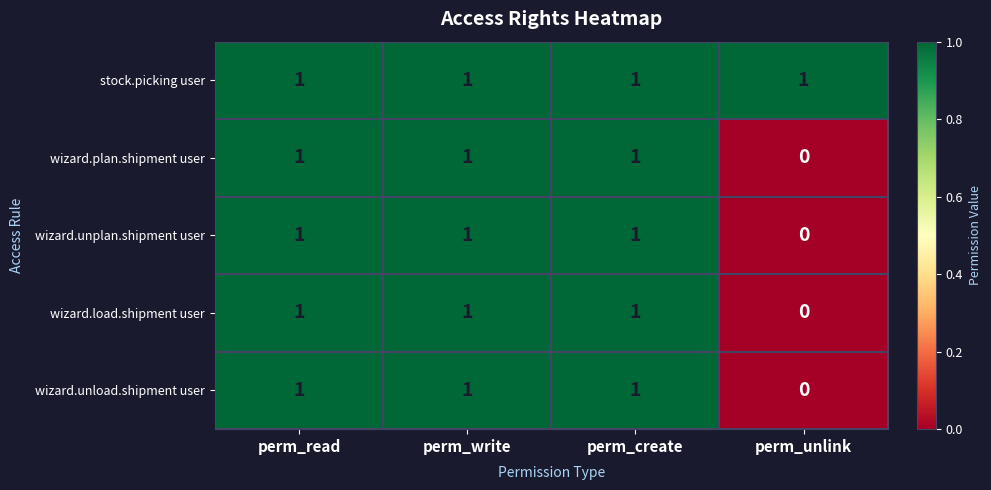

The wizard.unplan.shipment user series shows 0 at perm_read. True or false?

False